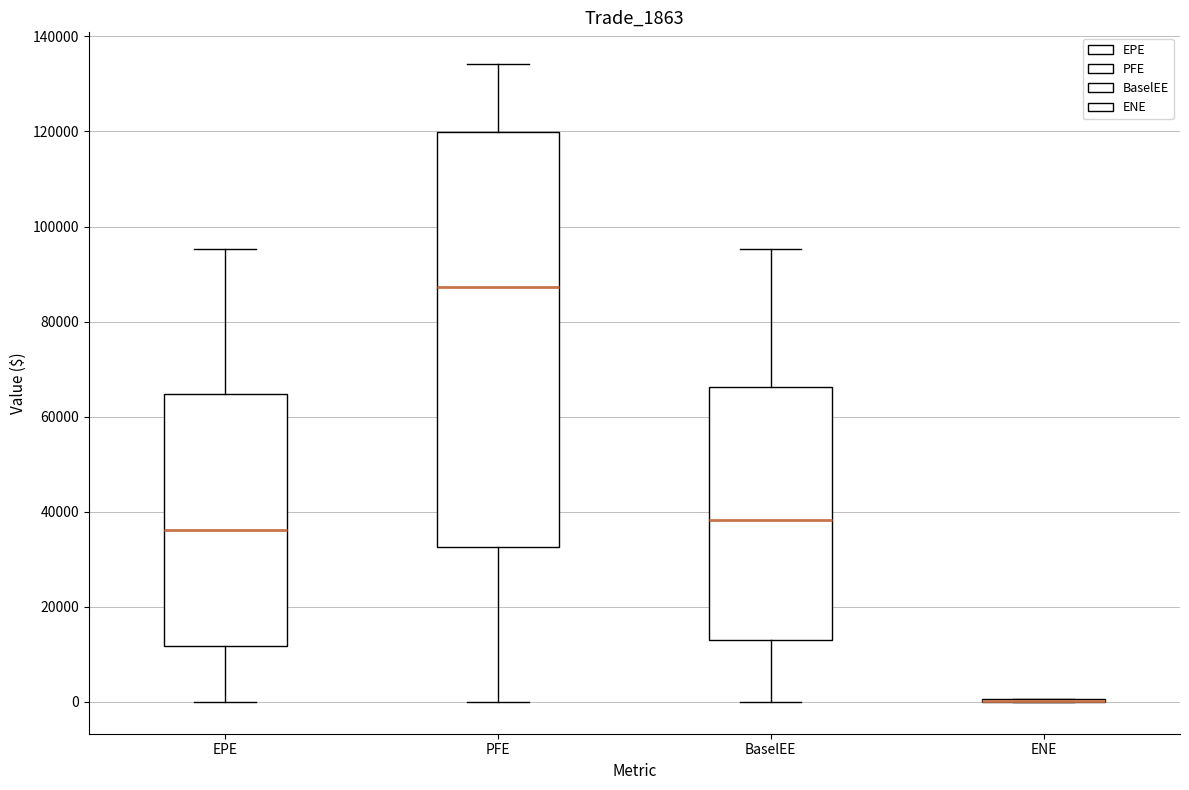

Reading left to right, transcribe this box plot: for each box, give where its median line is, the range the box spans, and where its two whiskers end, as read against the y-axis. The values are not printed on the chart, so give them approximately, as read against the axis.

EPE: median 36000, box 12000 to 64000, whiskers 0 to 96000
PFE: median 88000, box 32000 to 120000, whiskers 0 to 134000
BaselEE: median 38000, box 12000 to 66000, whiskers 0 to 96000
ENE: box collapsed to a line at 0, whiskers 0 to 0